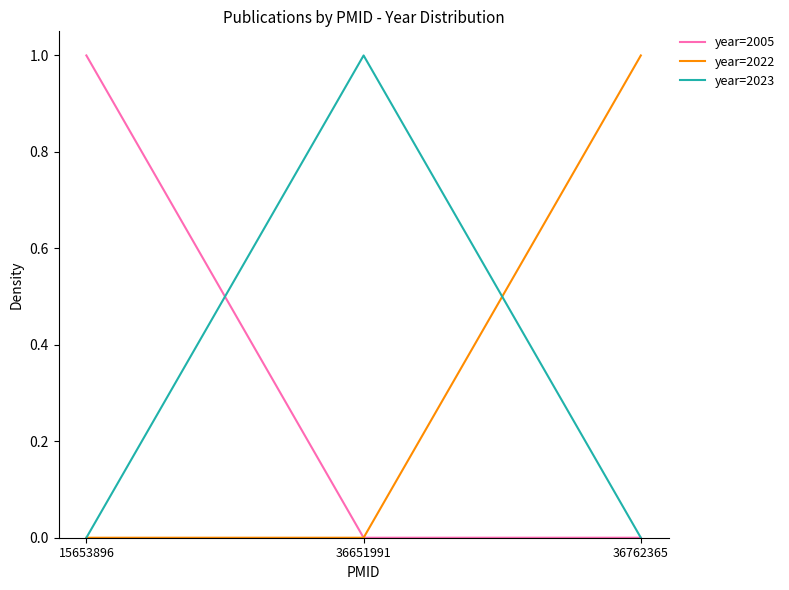

What is the spread (max minus min) of values at 36762365?

1